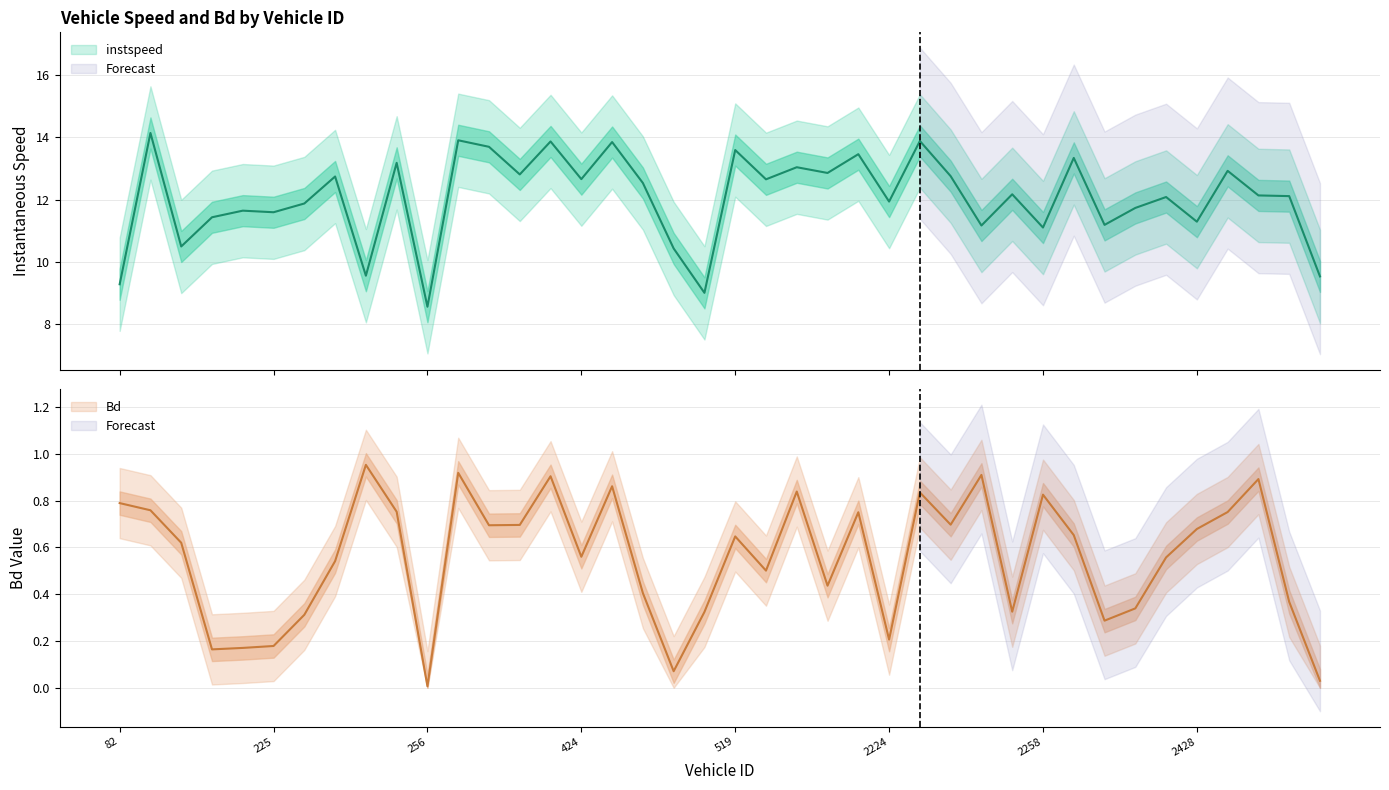

What are all the series names shown in the legend?

instspeed, Bd